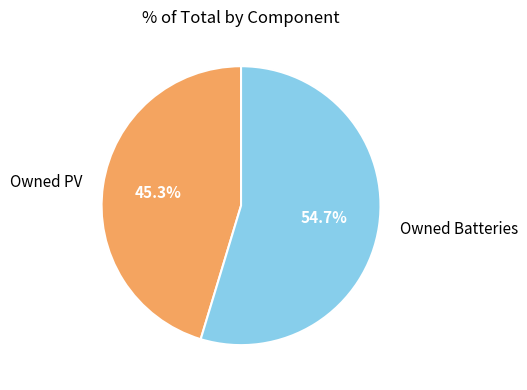

What is the smallest slice in the pie chart?

Owned PV